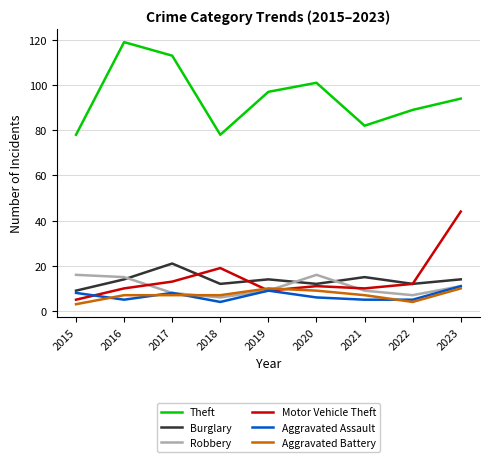

At which label does Theft reach its peak?

2016